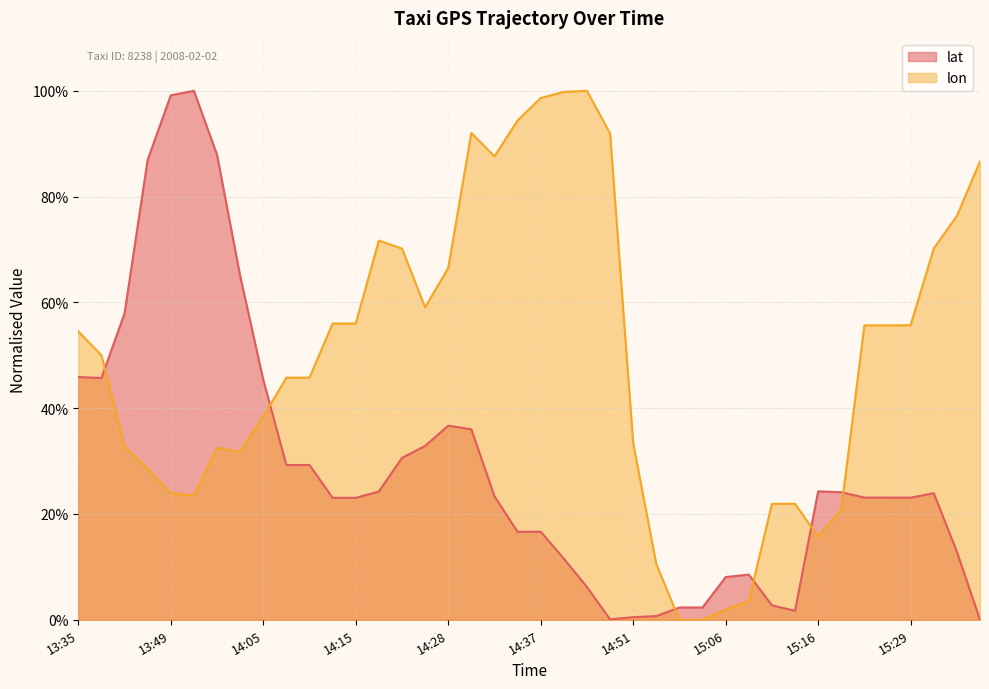

Which series ends up on top after the final intersection of lat and lon?

lon